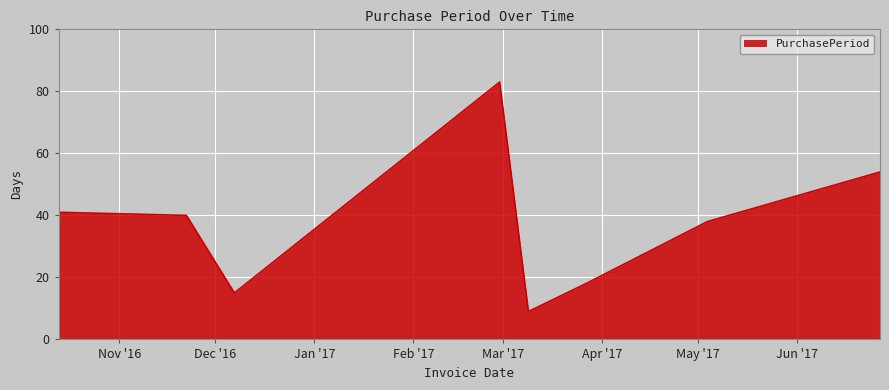

How many interior local valleys (lower than both neighbors) does the data have?

2